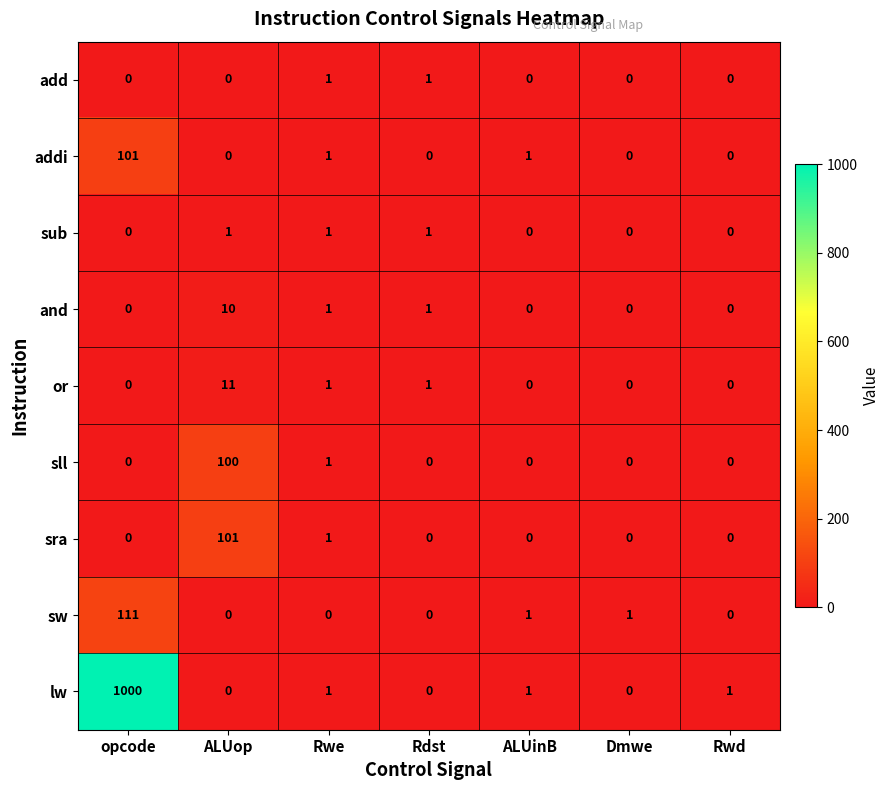

What is the average value of the lw series?

143